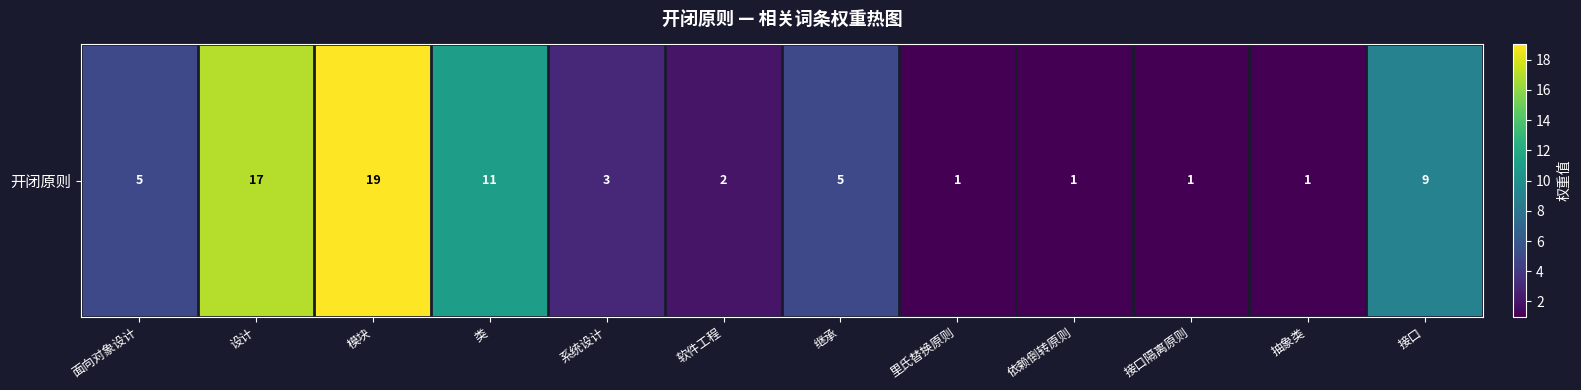

Approximately how many times larger is the value at 抽象类 compared to 设计?

0.1